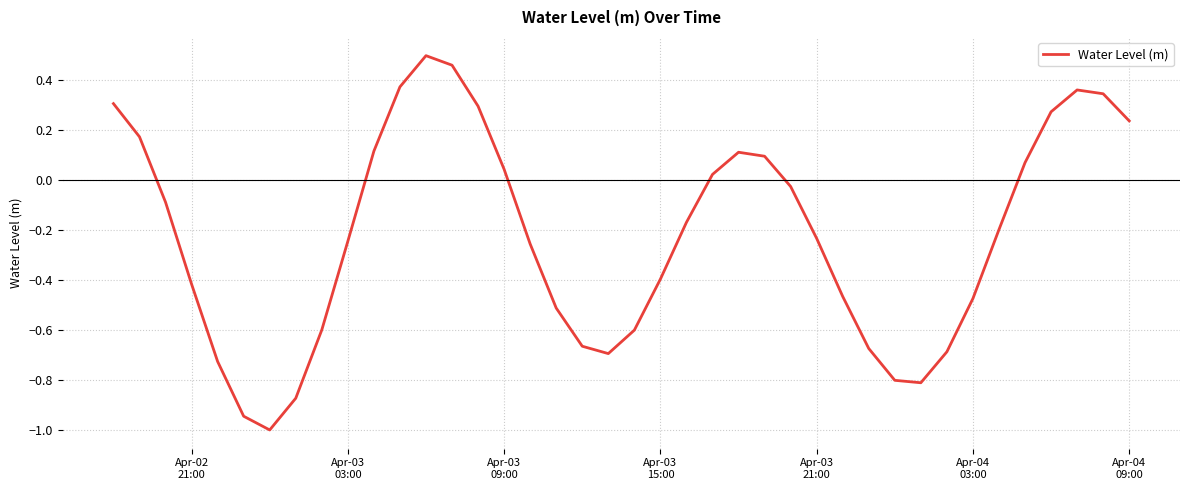

What is the minimum value shown in the chart?

-1.0